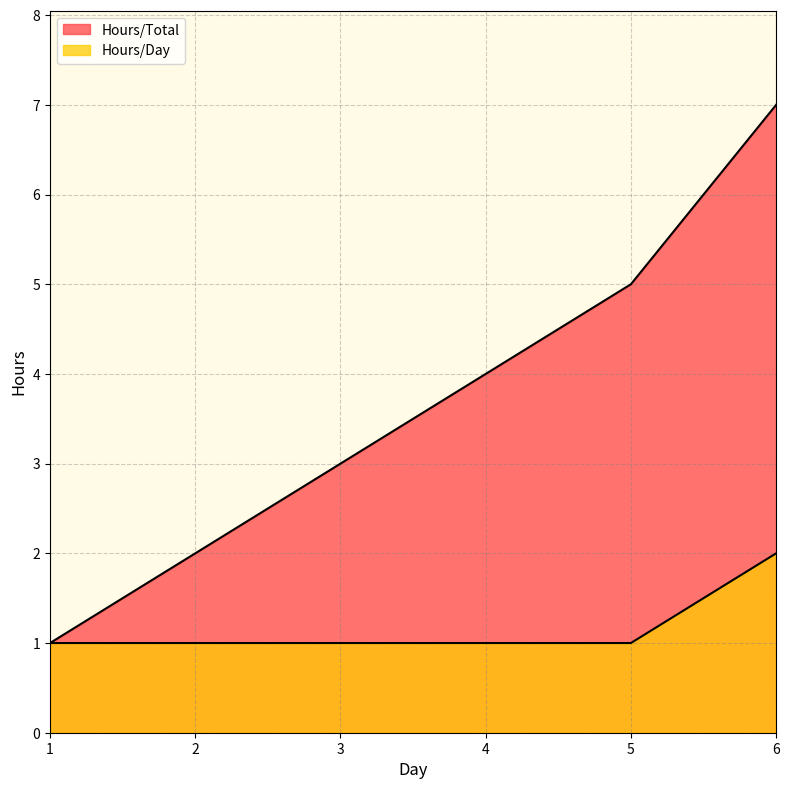

At which category is the sum across all series the highest?

6